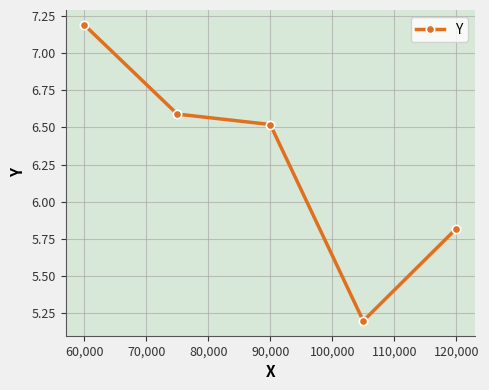

What is the value of the 2nd point from the left?

6.6